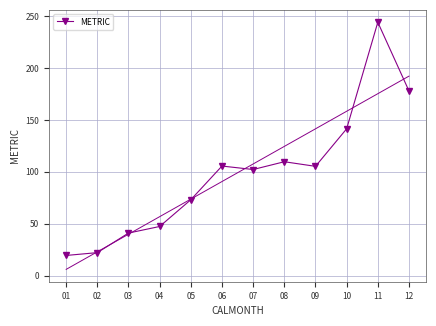

What is the average value?

99.1